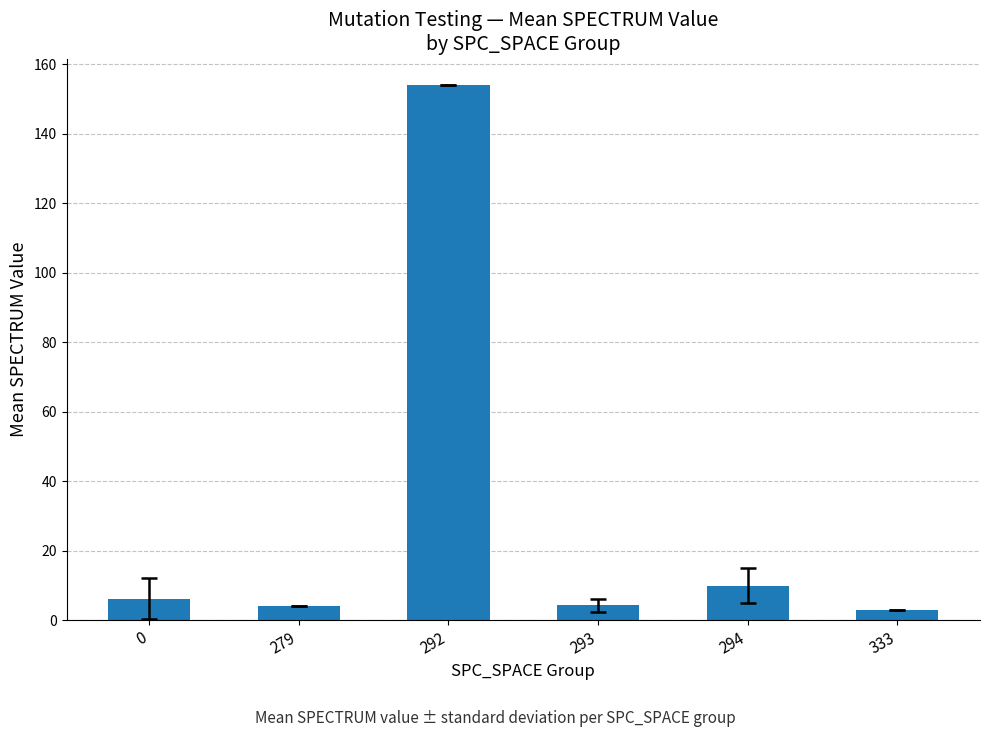

The chart shows a value of 4.2 at 293. True or false?

True